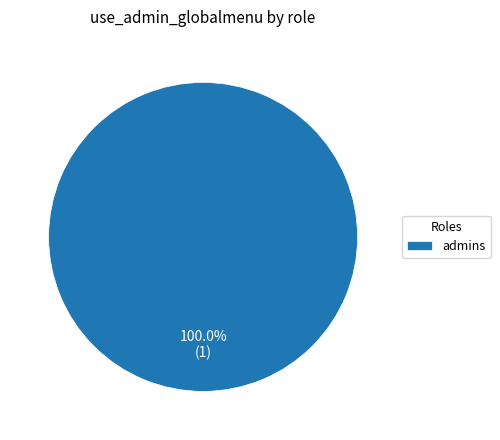

Rank the categories by value from highest to lowest.

admins